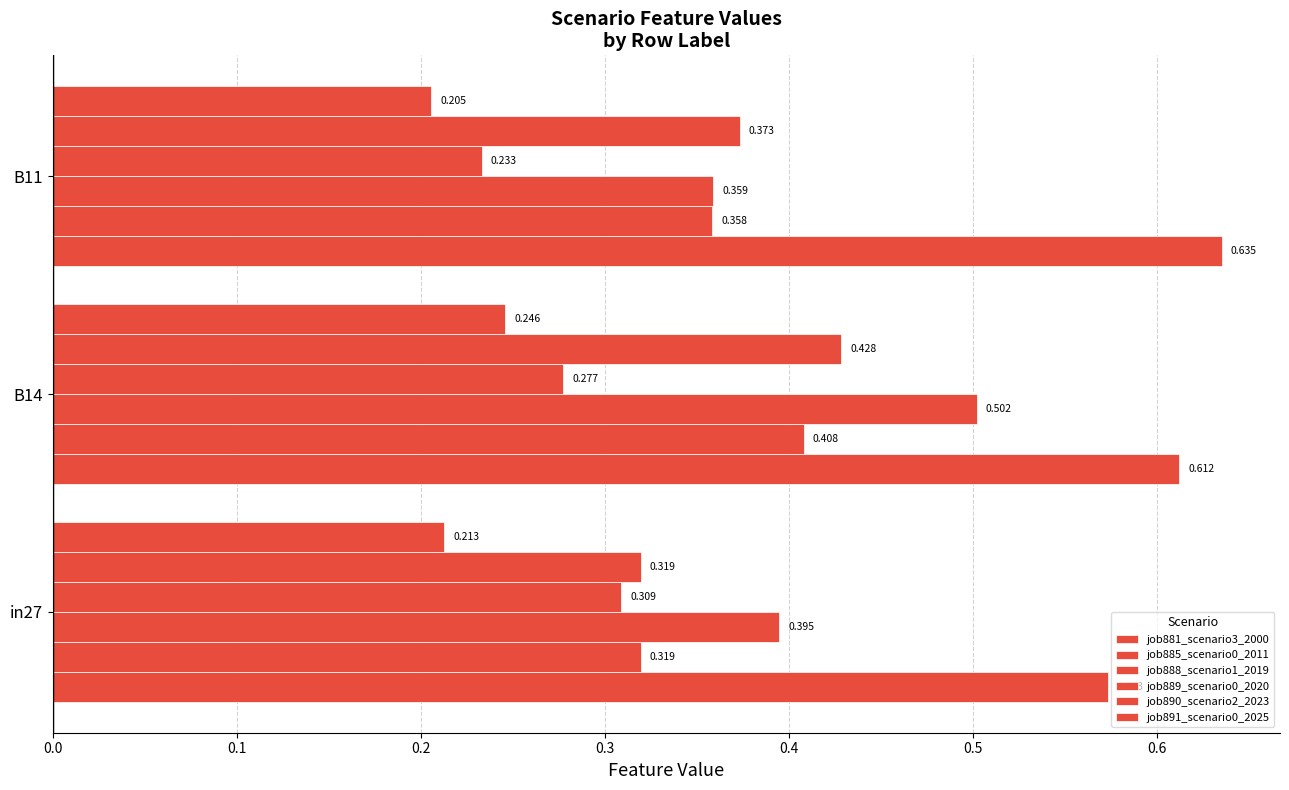

What is the sum of all job881_scenario3_2000 values?

1.8